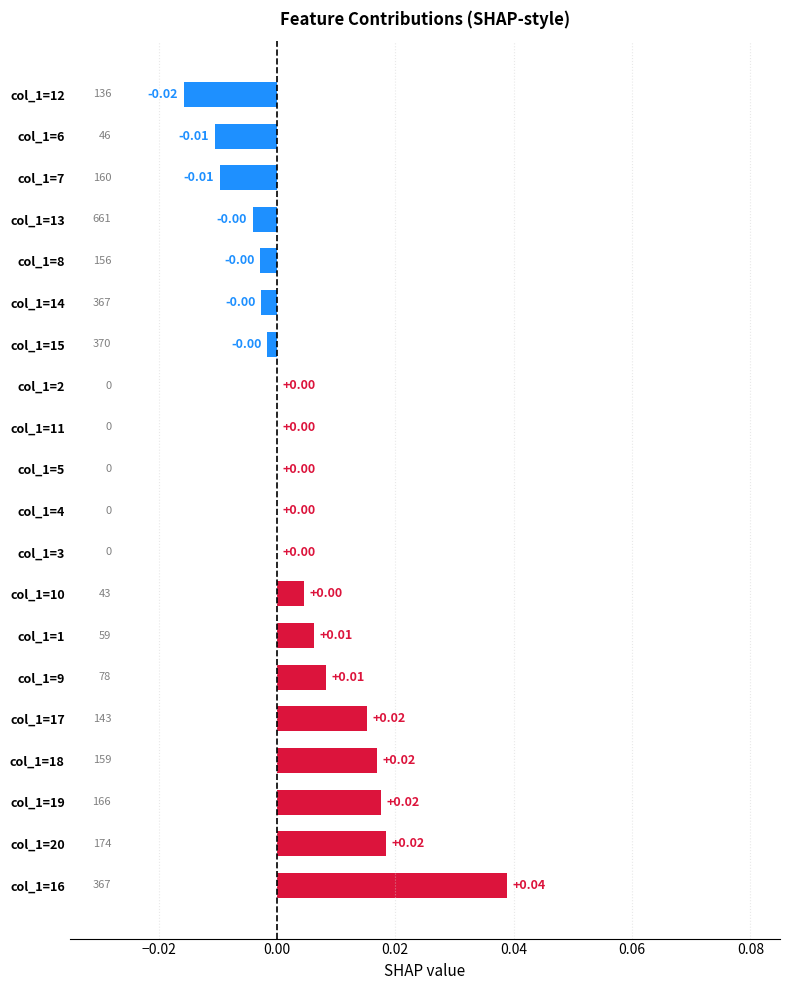

Which has a higher value, col_1=19 or col_1=7?

col_1=19